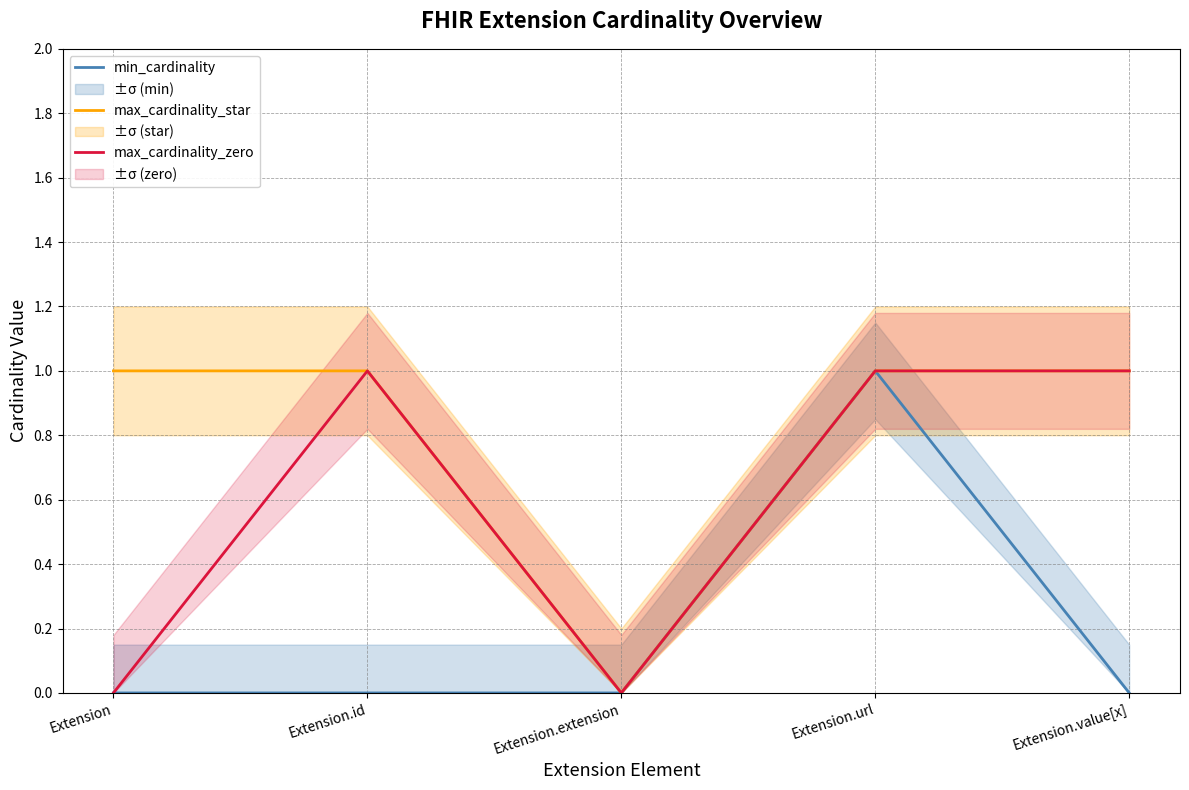

List the series in order of their peak value, highest first.

min_cardinality, max_cardinality_star, max_cardinality_zero